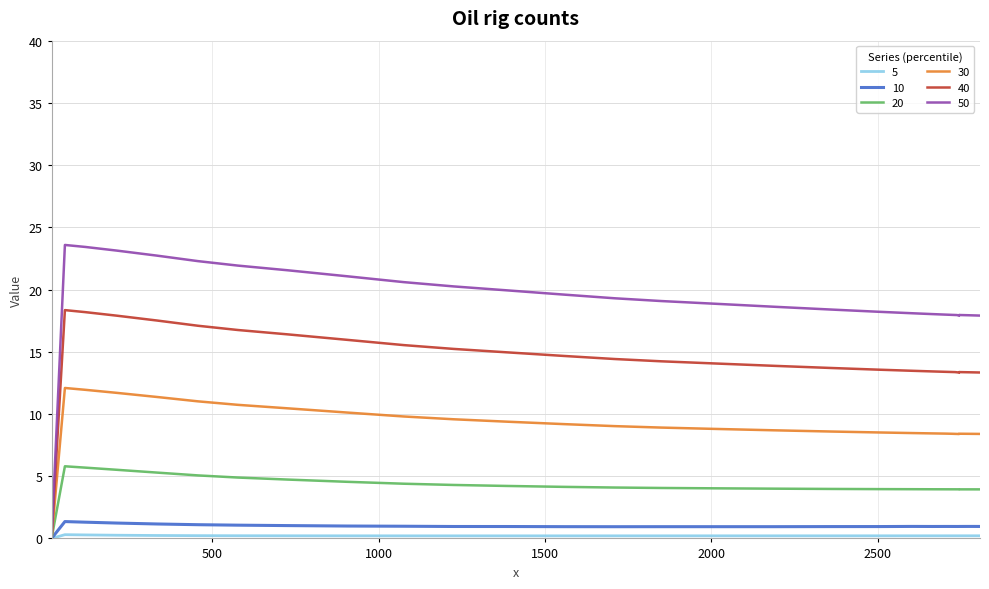

Is this an area chart (filled region under the line)?

No